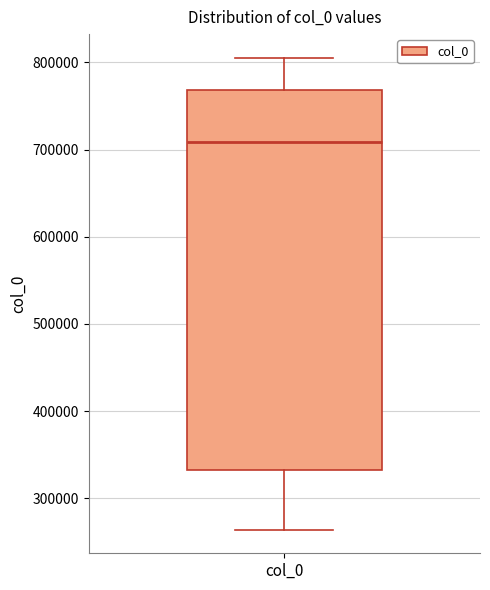

Transcribe this box plot: give where the median line is, the range the box spans, and where the two whiskers end, as read against the y-axis. The values are not printed on the chart, so give them approximately, as read against the axis.

median 710000, box 330000 to 770000, whiskers 260000 to 810000